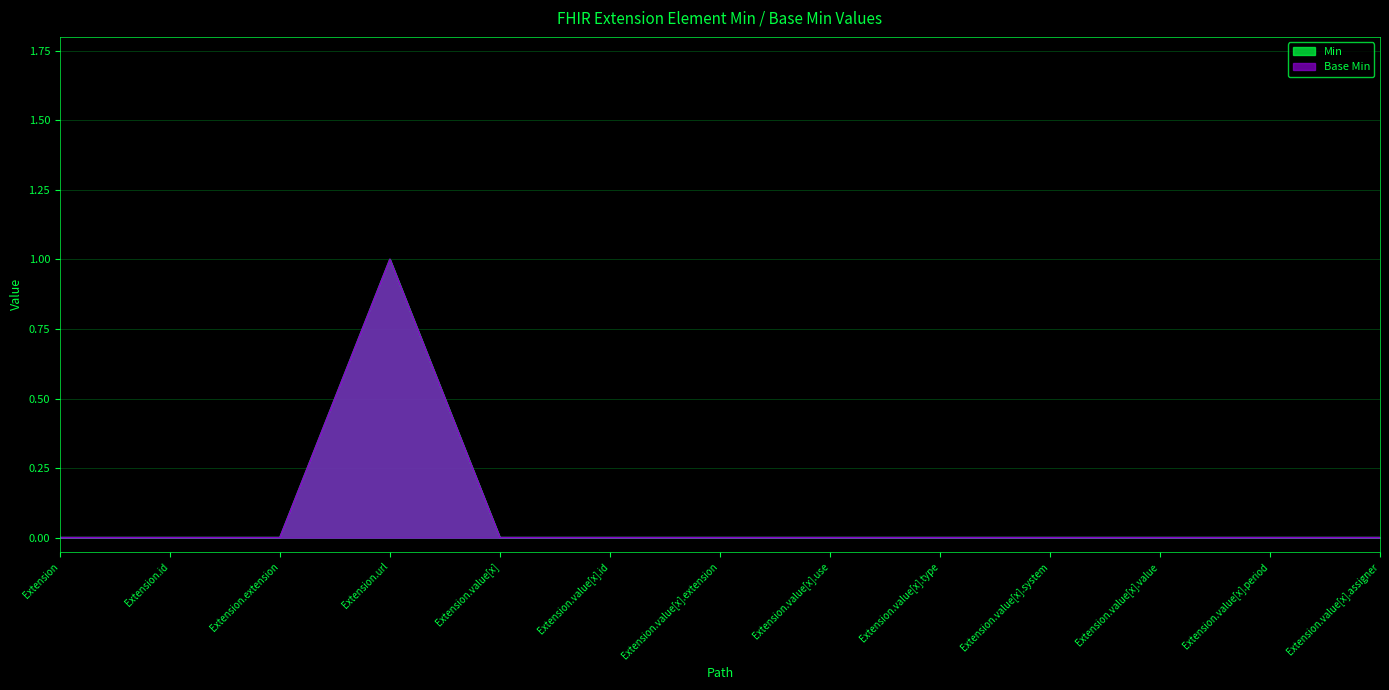

List the series in order of their peak value, highest first.

Min, Base Min